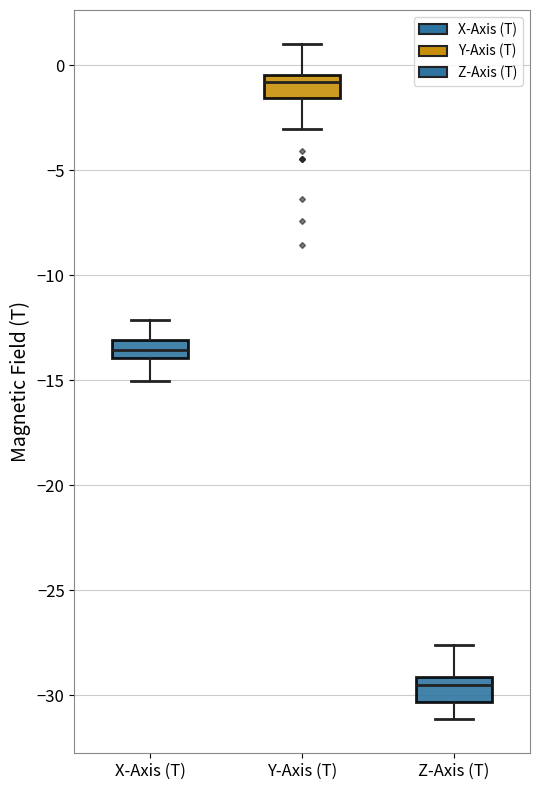

Where does the lower whisker of the box for Z-Axis (T) end on the y-axis? The values are not printed on the chart, so give them approximately, as read against the axis.

-31.0